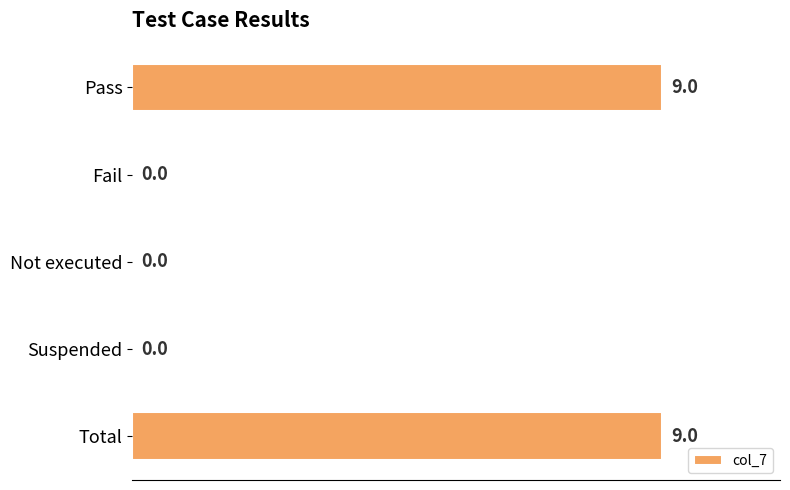

What is the sum of all values?

18